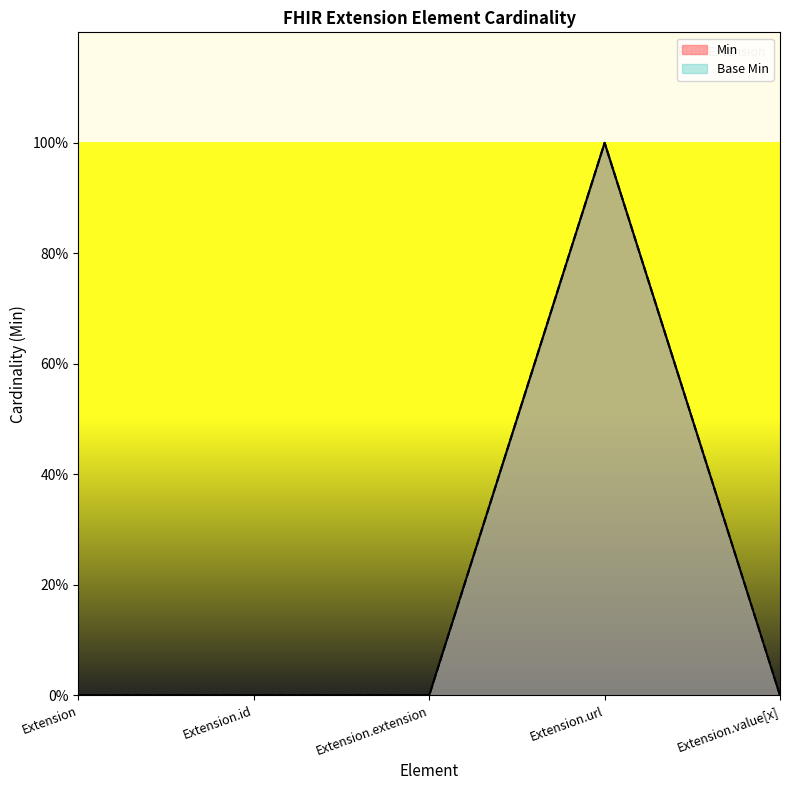

How many values in Min are above zero?

1